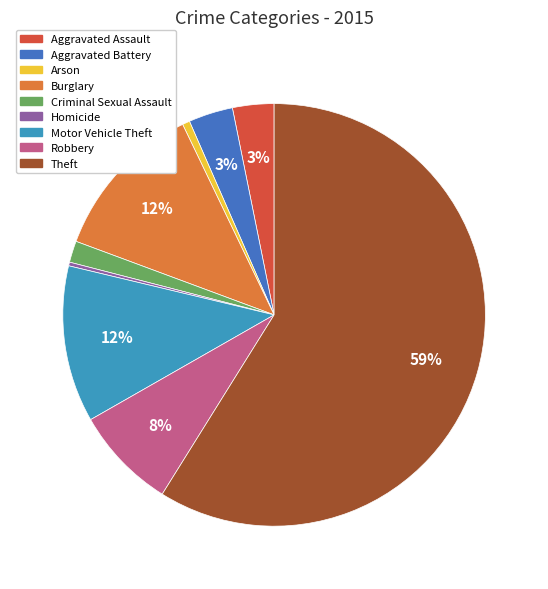

To the nearest percent, what percentage of the pie is Burglary?

12%